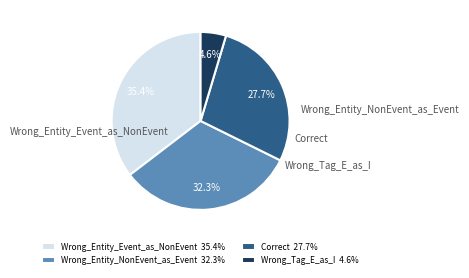

True or false: Wrong_Entity_NonEvent_as_Event accounts for 32% of the total.

True